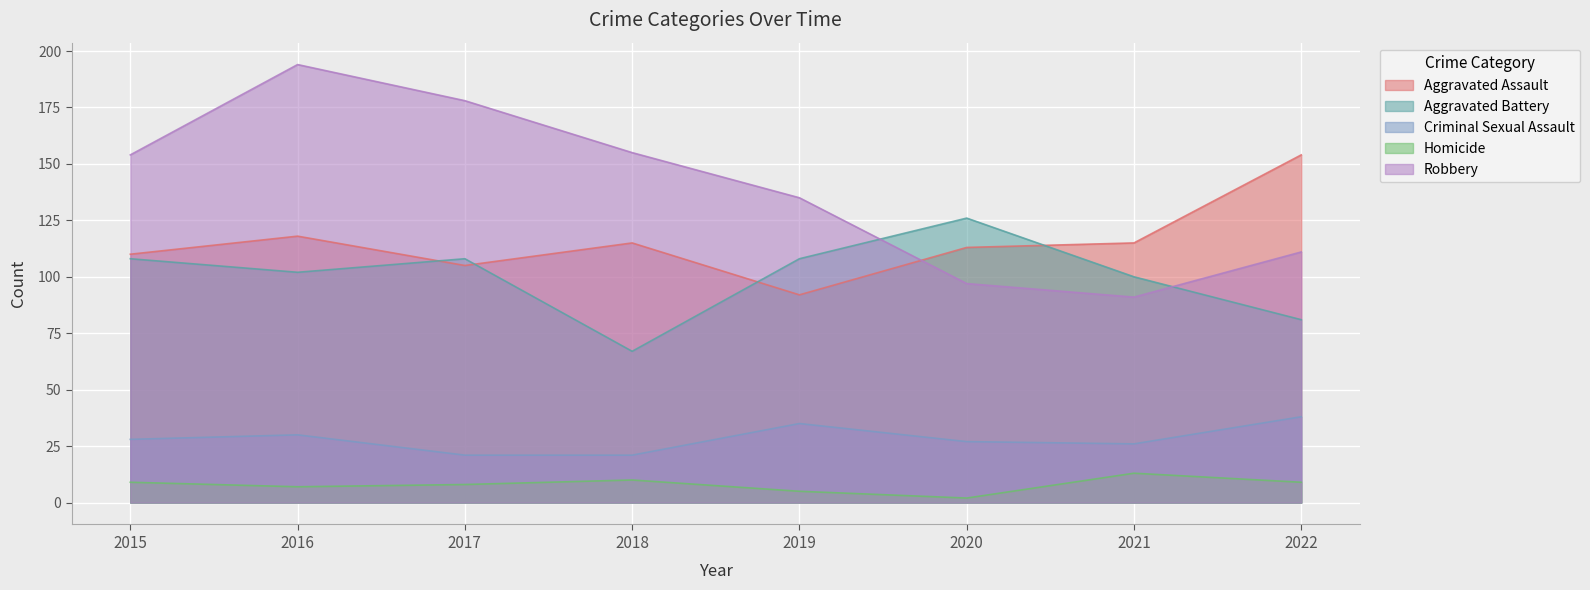

How many lines are shown in the chart?

5